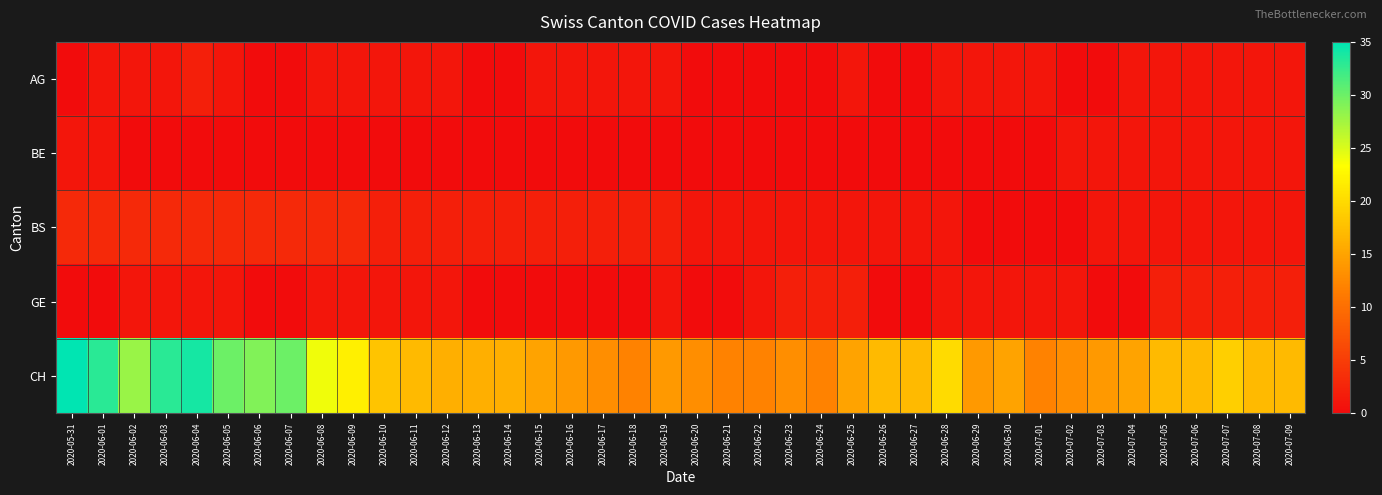

At which category is the sum across all series the highest?

2020-06-04